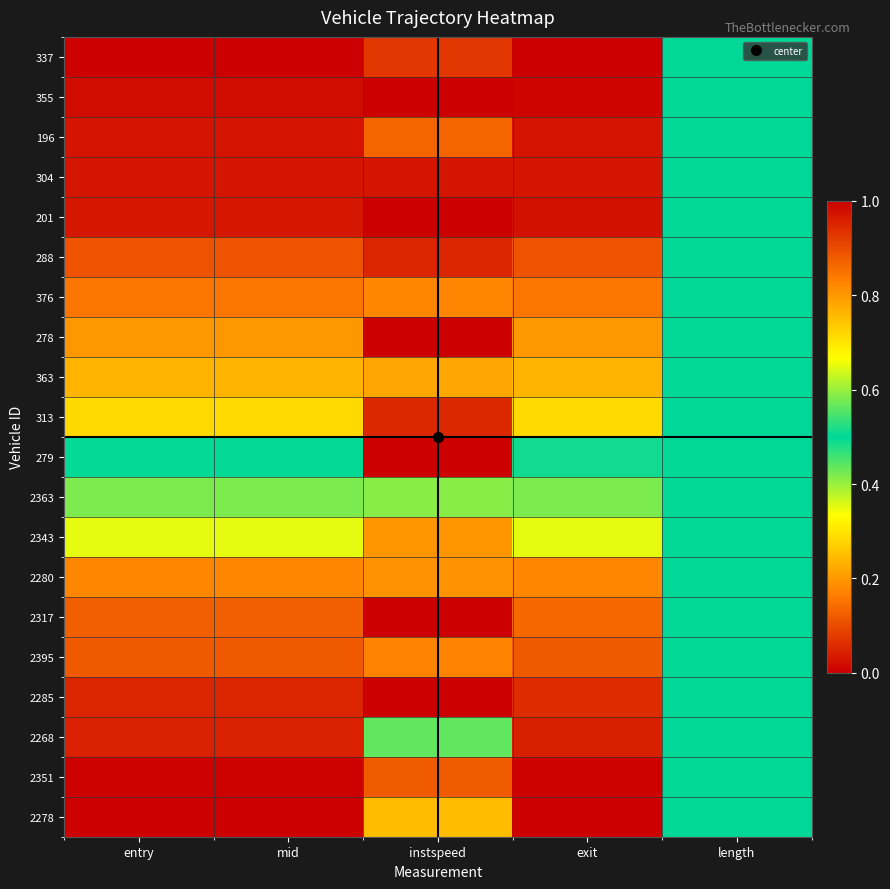

Count the number of categories in the chart.

5